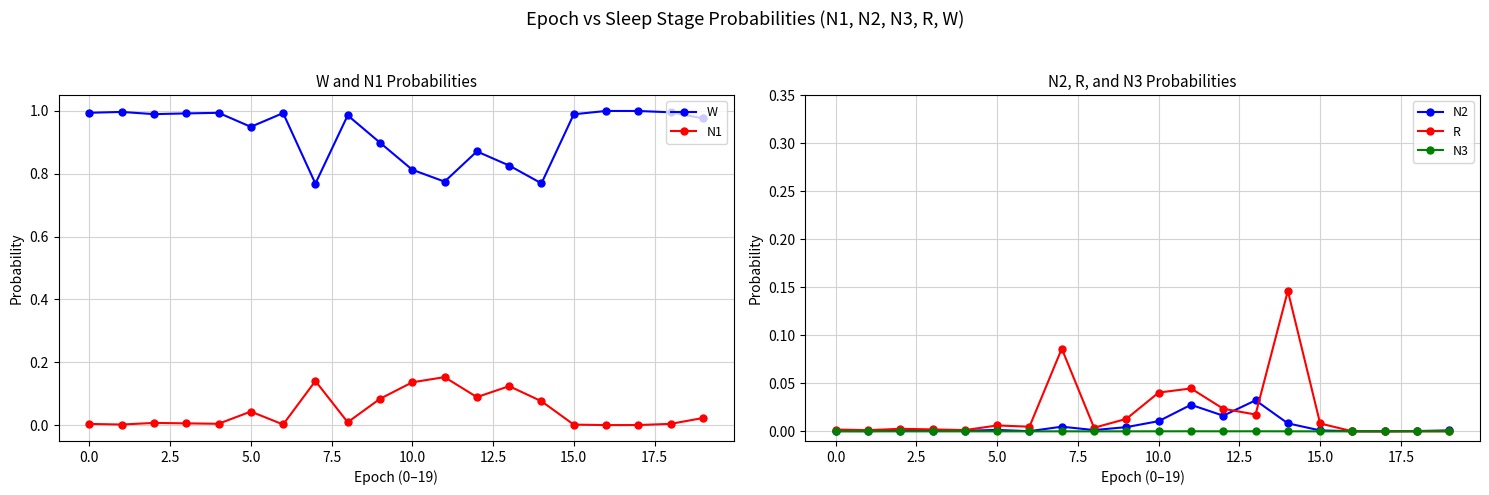

True or false: N1 has more than 0 points higher than both neighbors.

True